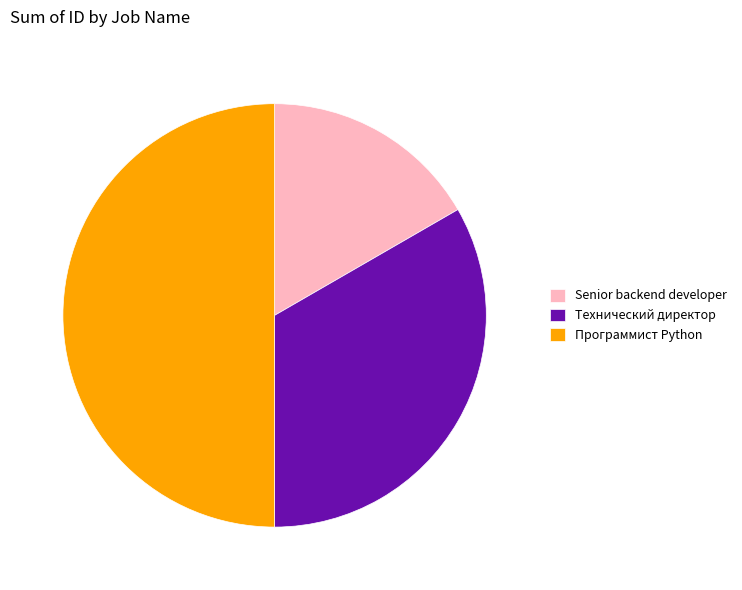

Which category has the biggest portion of the pie?

Программист Python